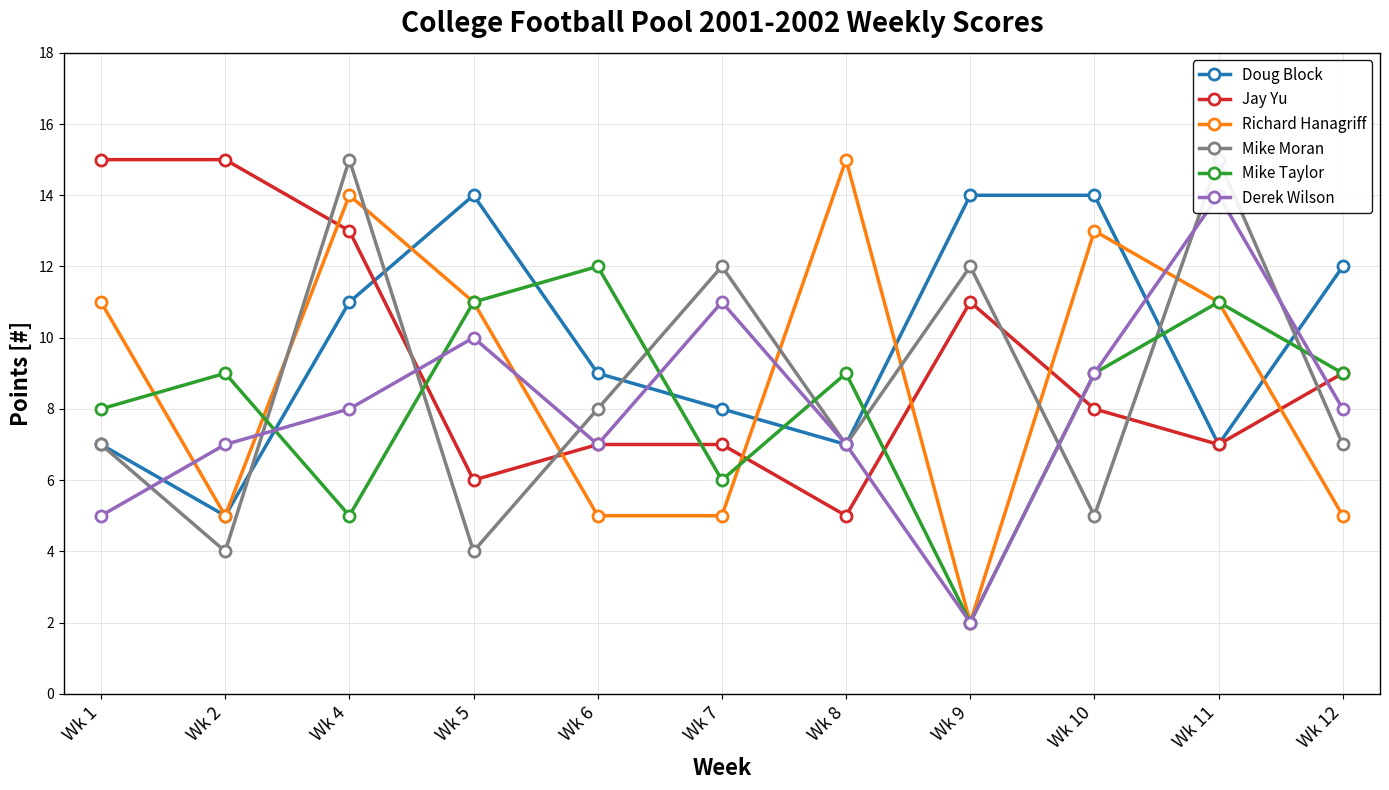

Which series has the widest spread of values?

Richard Hanagriff